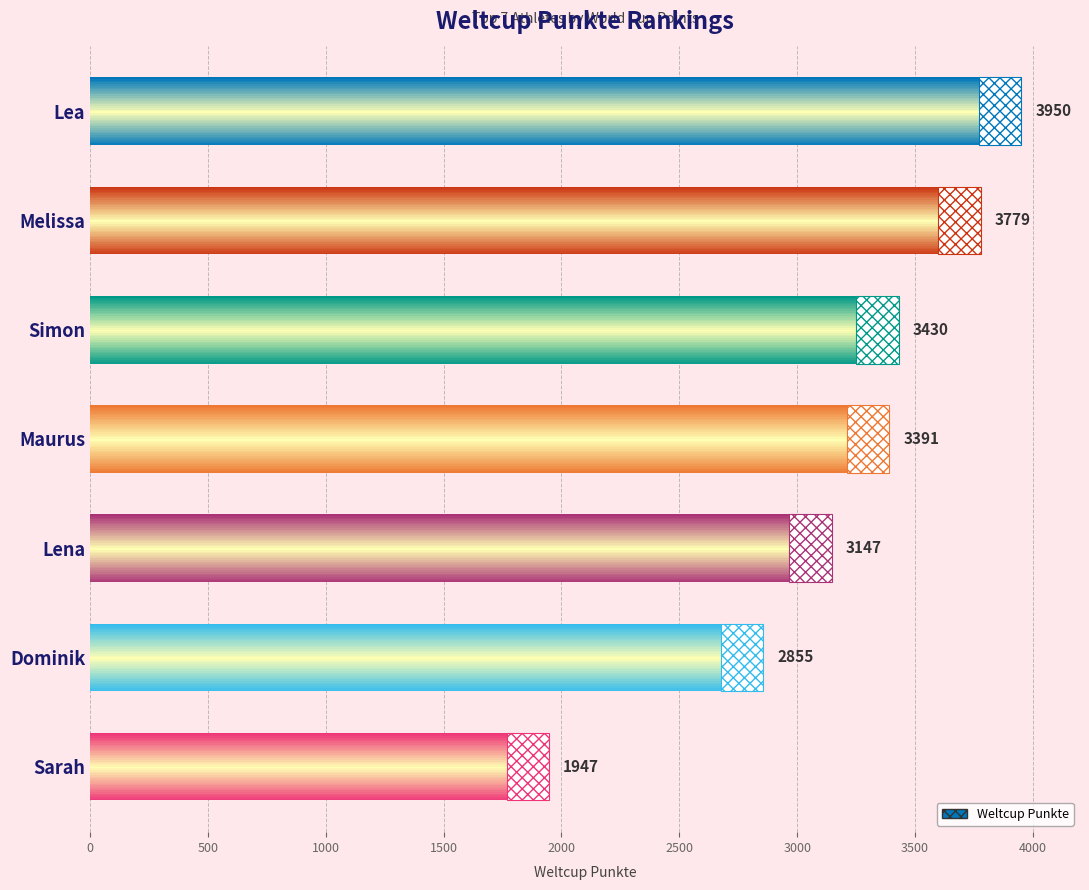

What is the change in value from Lea to Melissa?

-171